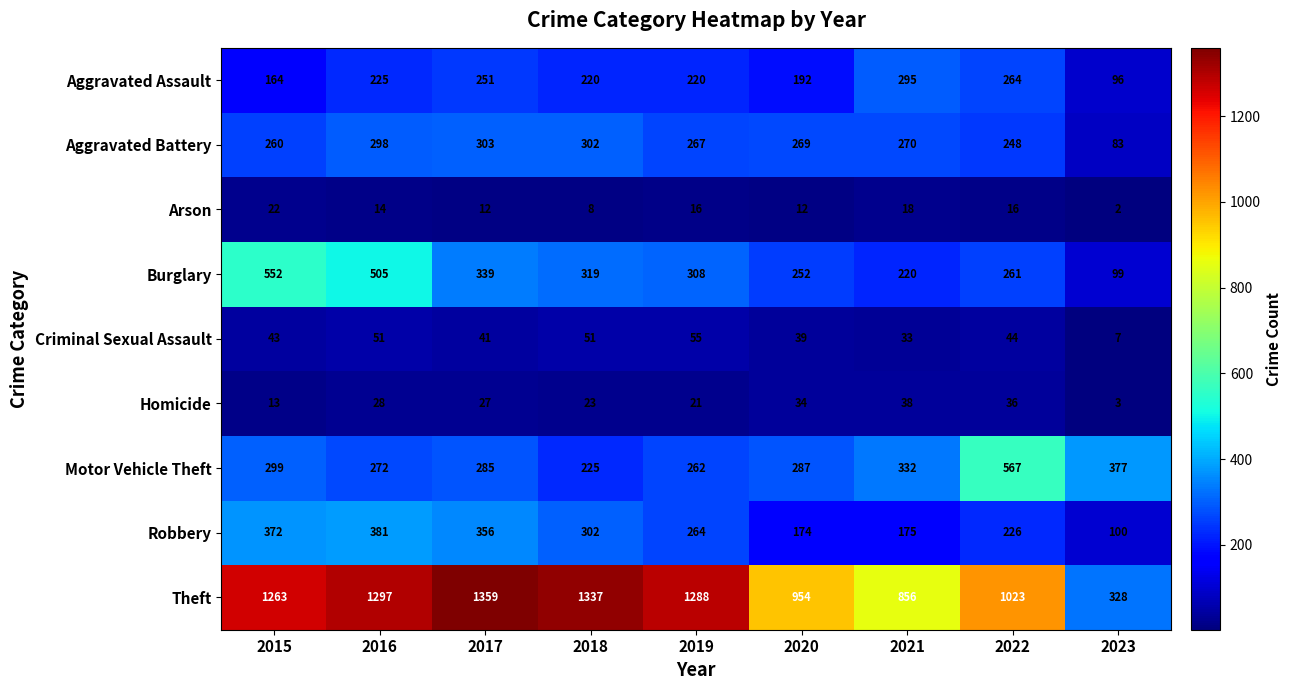

List the series in order of their peak value, highest first.

Theft, Motor Vehicle Theft, Burglary, Robbery, Aggravated Battery, Aggravated Assault, Criminal Sexual Assault, Homicide, Arson